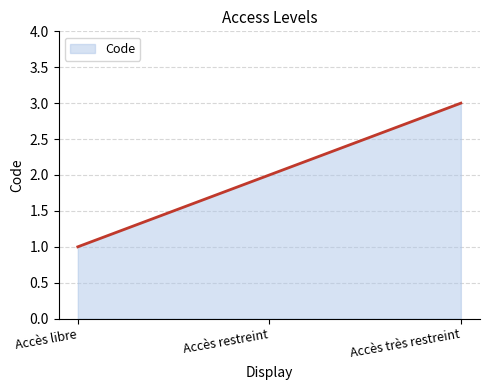

What is the maximum value shown in the chart?

3